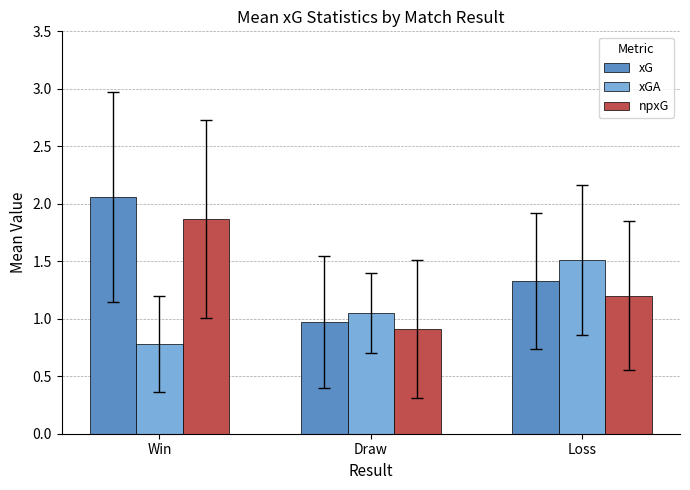

True or false: xG has a value of 2.0 at Loss.

False